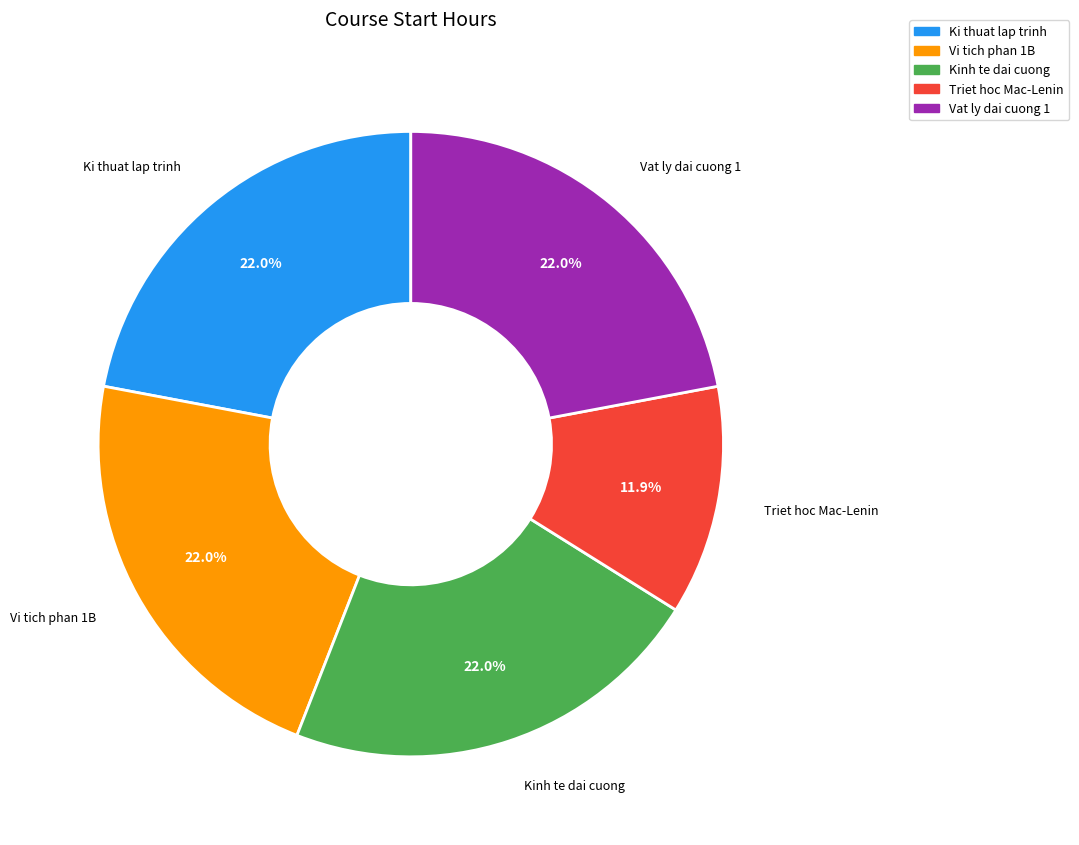

Does any single category account for the majority?

No